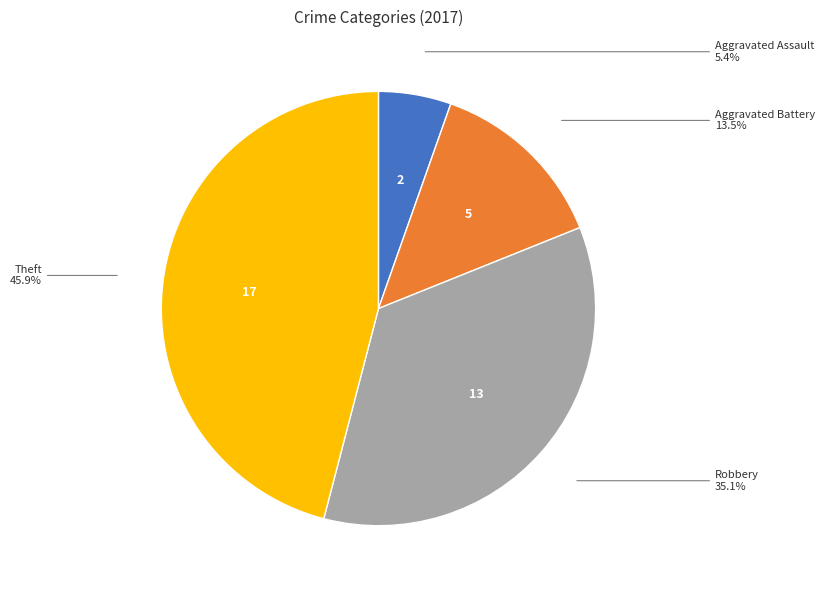

Does any single category account for the majority?

No